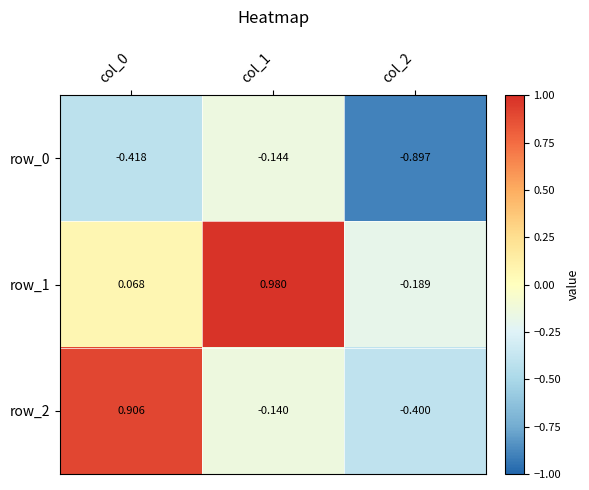

List the series in order of their peak value, lowest first.

row_0, row_2, row_1